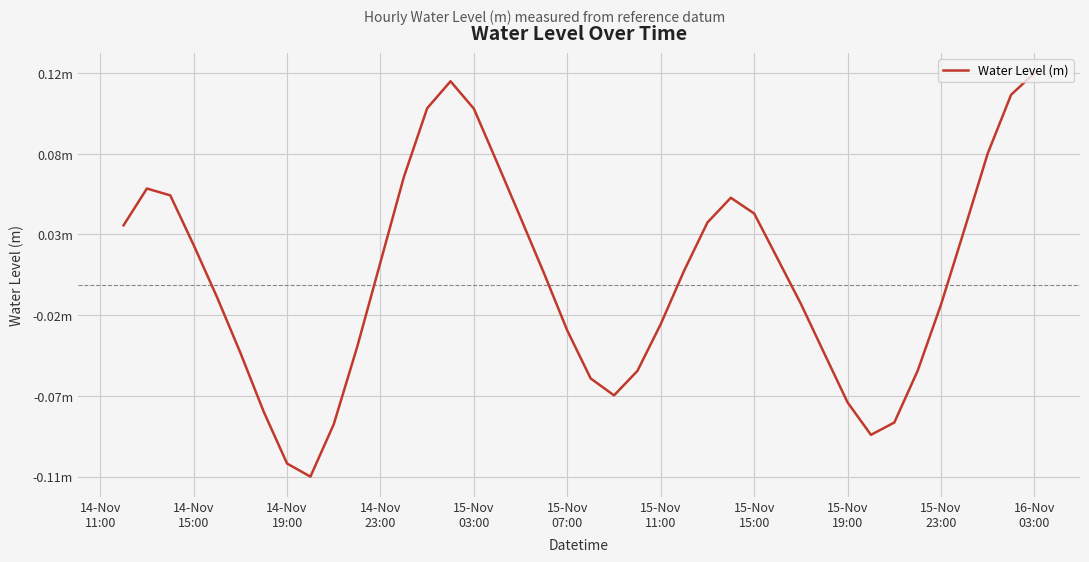

Does the chart display data point markers on the line(s)?

No